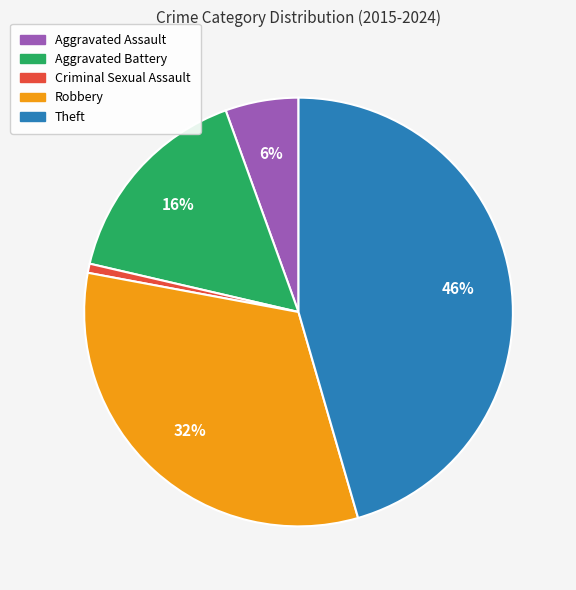

Is Aggravated Assault the majority of the pie?

No